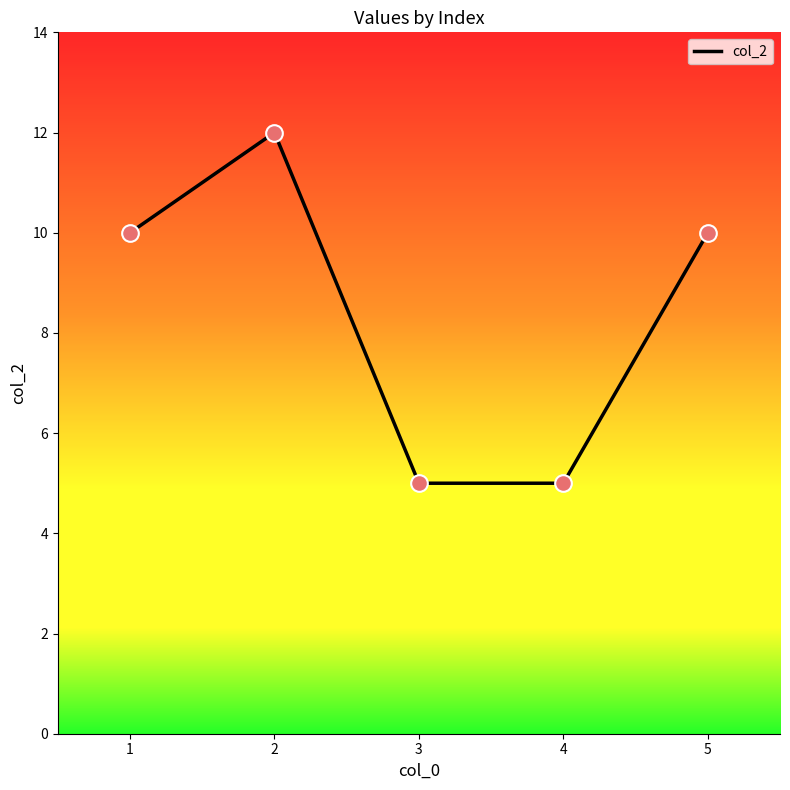

Which has a higher value, 3 or 1?

1